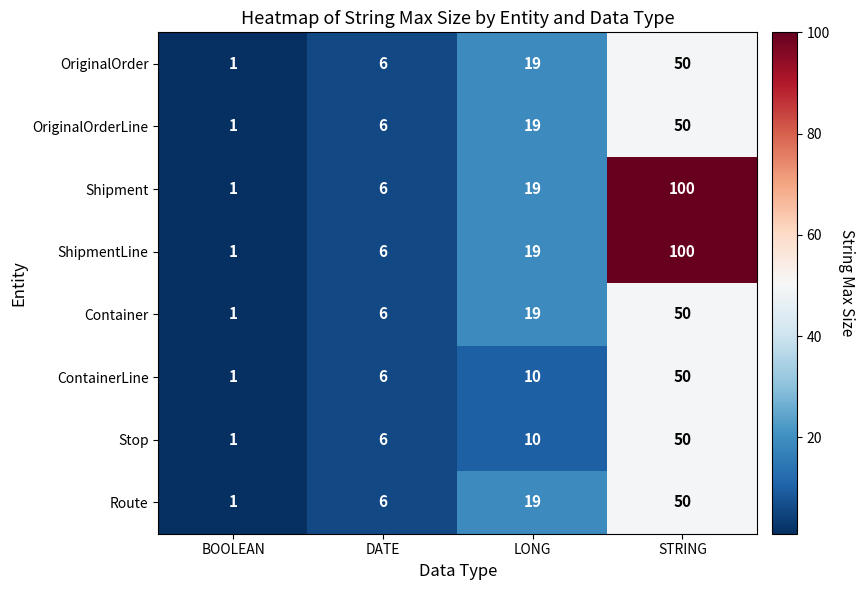

At how many categories does at least one series exceed 8?

2